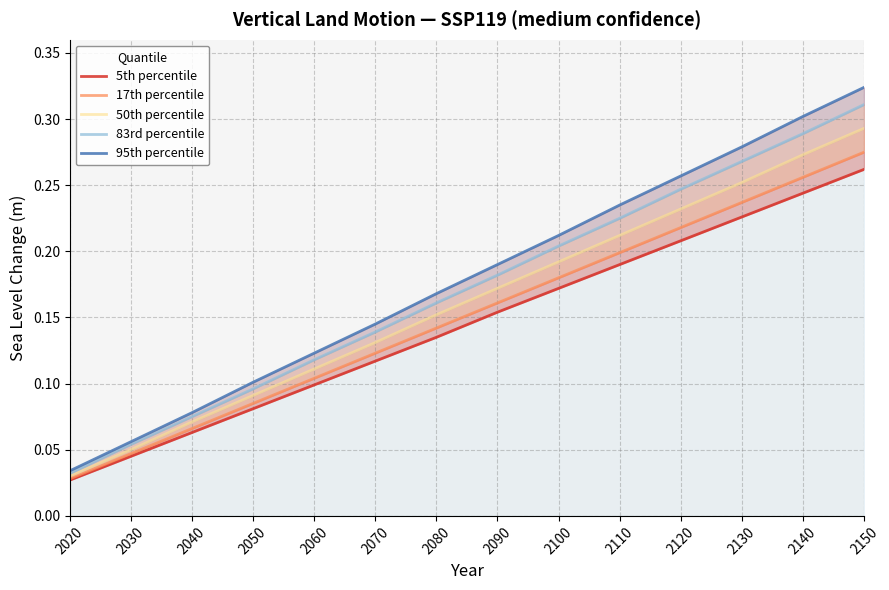

Which category has the lowest value in the 95th percentile series?

2020